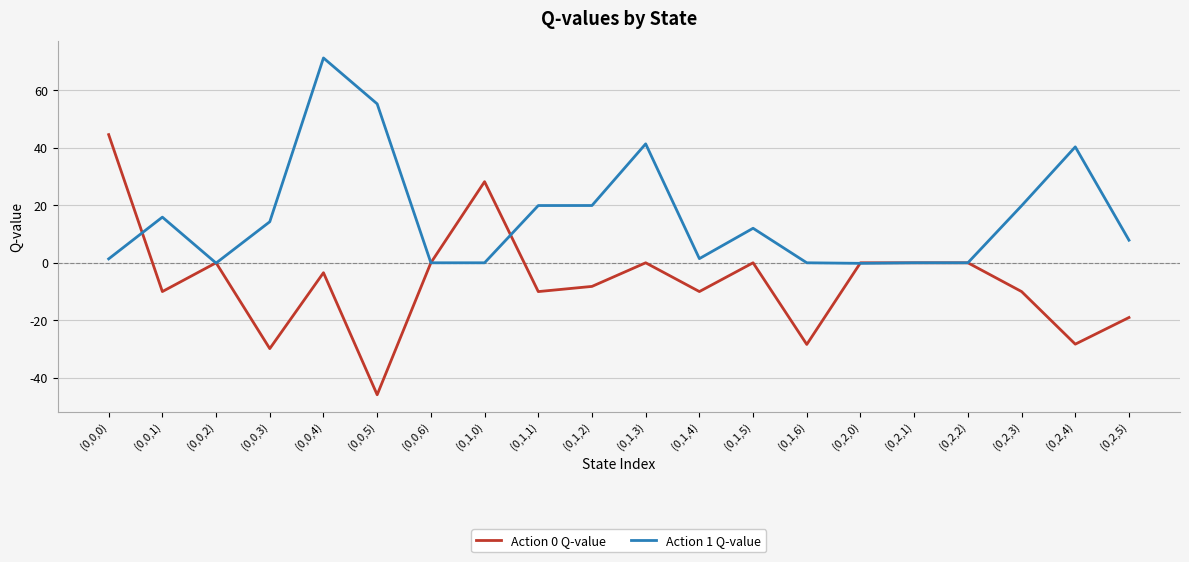

What is the difference between the second highest and minimum values in the Action 1 Q-value series?

55.4